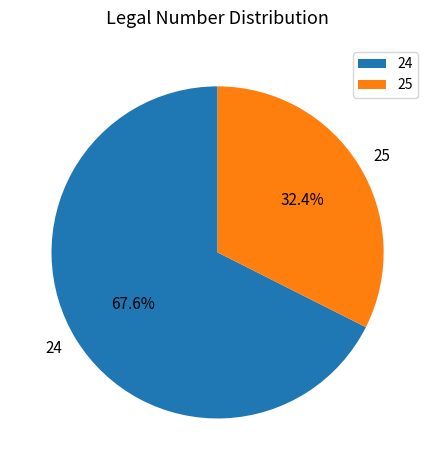

Is it true that 25 is 47% of the pie?

False